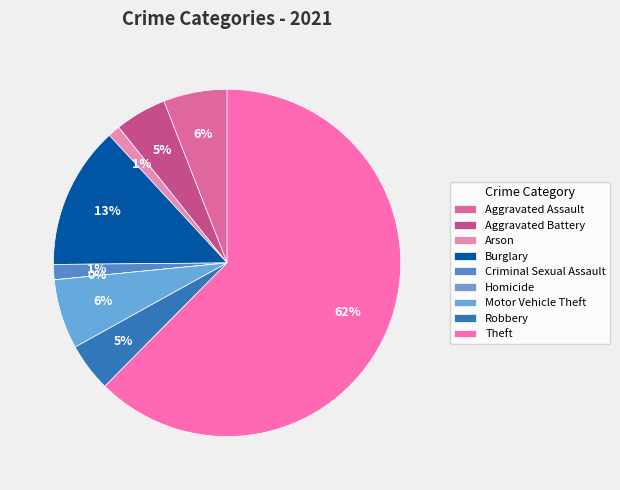

Count the number of slices in the pie.

9